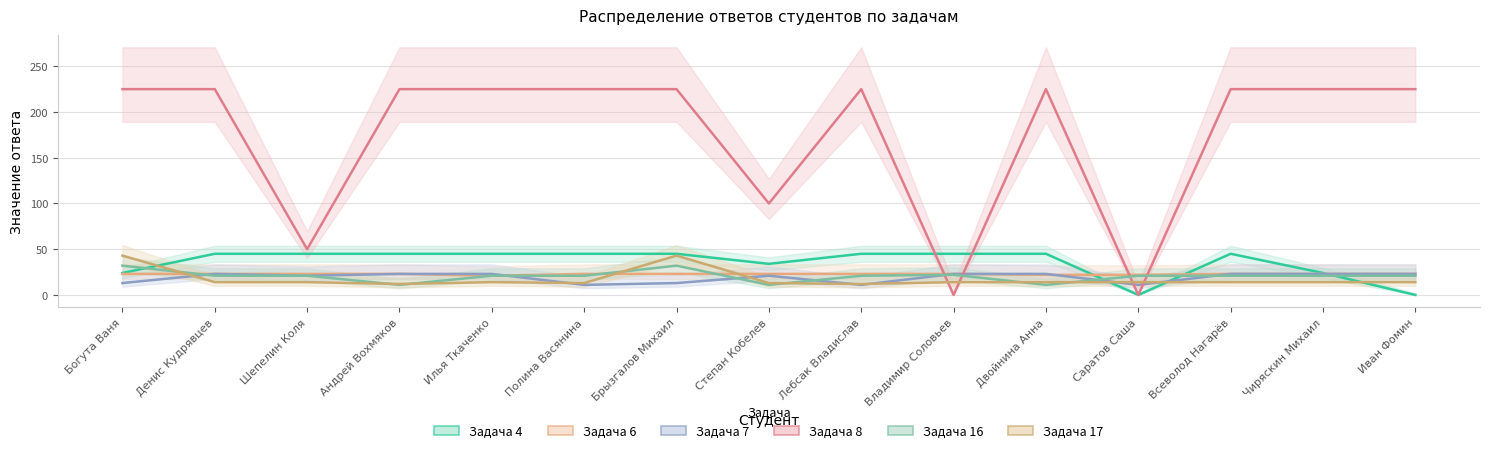

At how many categories does at least one series exceed 81?

12